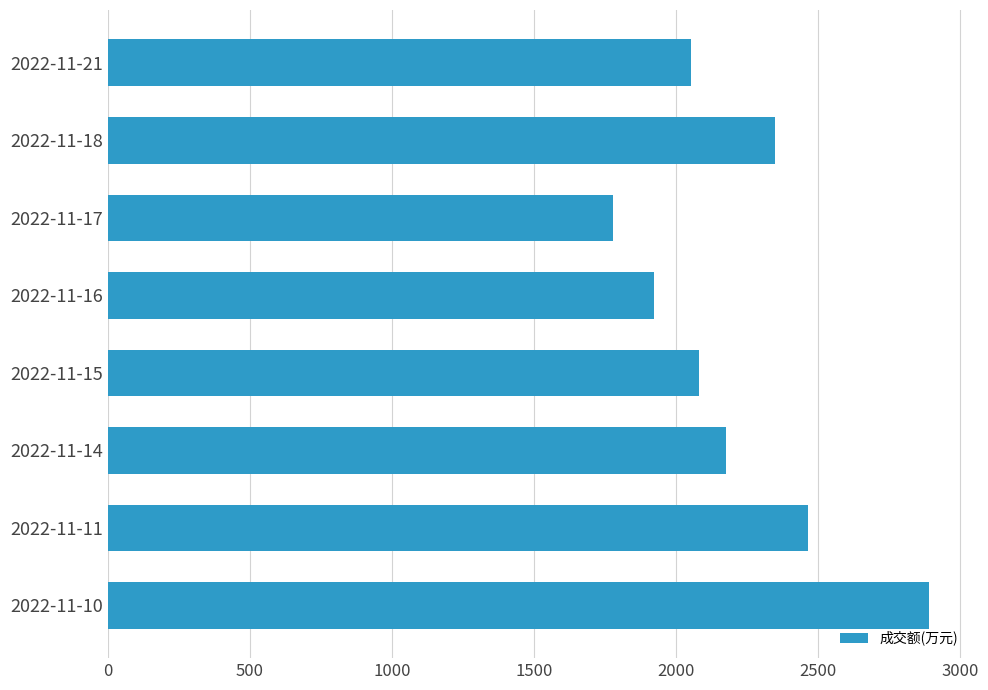

List the labels in order of value, smallest first.

2022-11-17, 2022-11-16, 2022-11-21, 2022-11-15, 2022-11-14, 2022-11-18, 2022-11-11, 2022-11-10